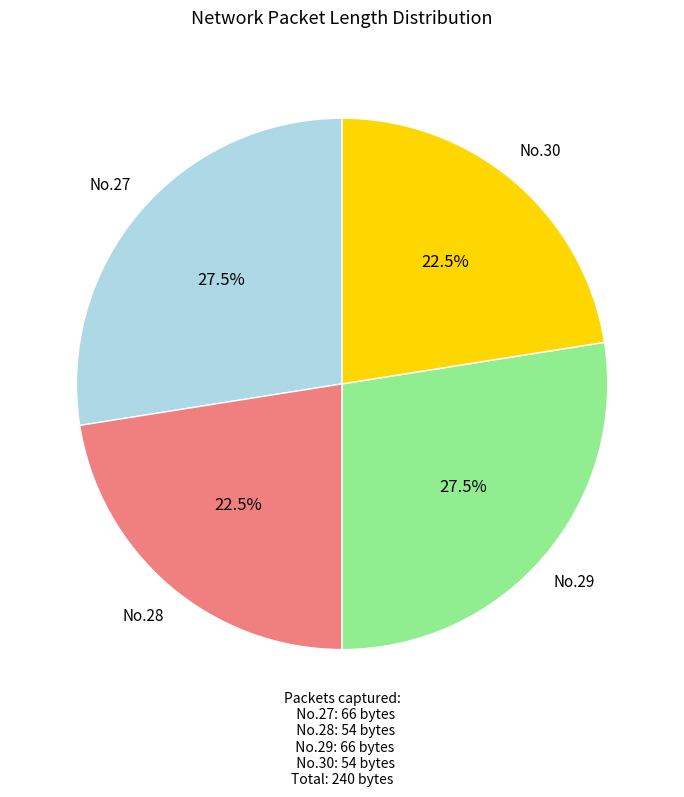

Is there any slice that represents more than half of the pie?

No